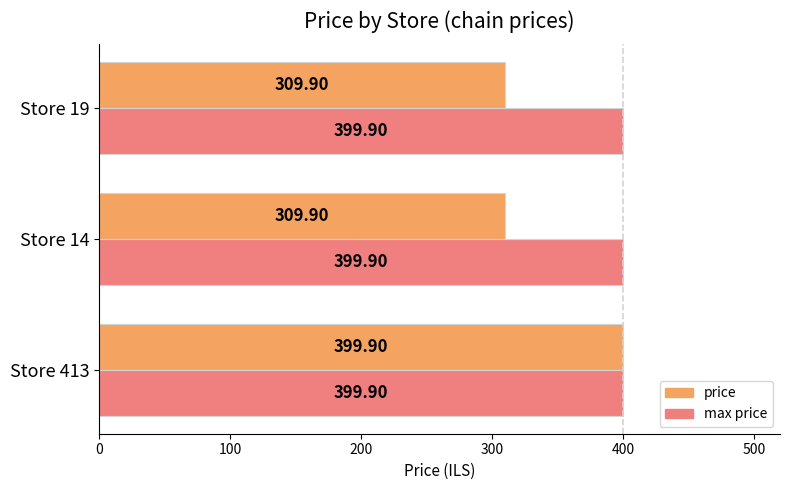

What is the maximum value for price?

399.9